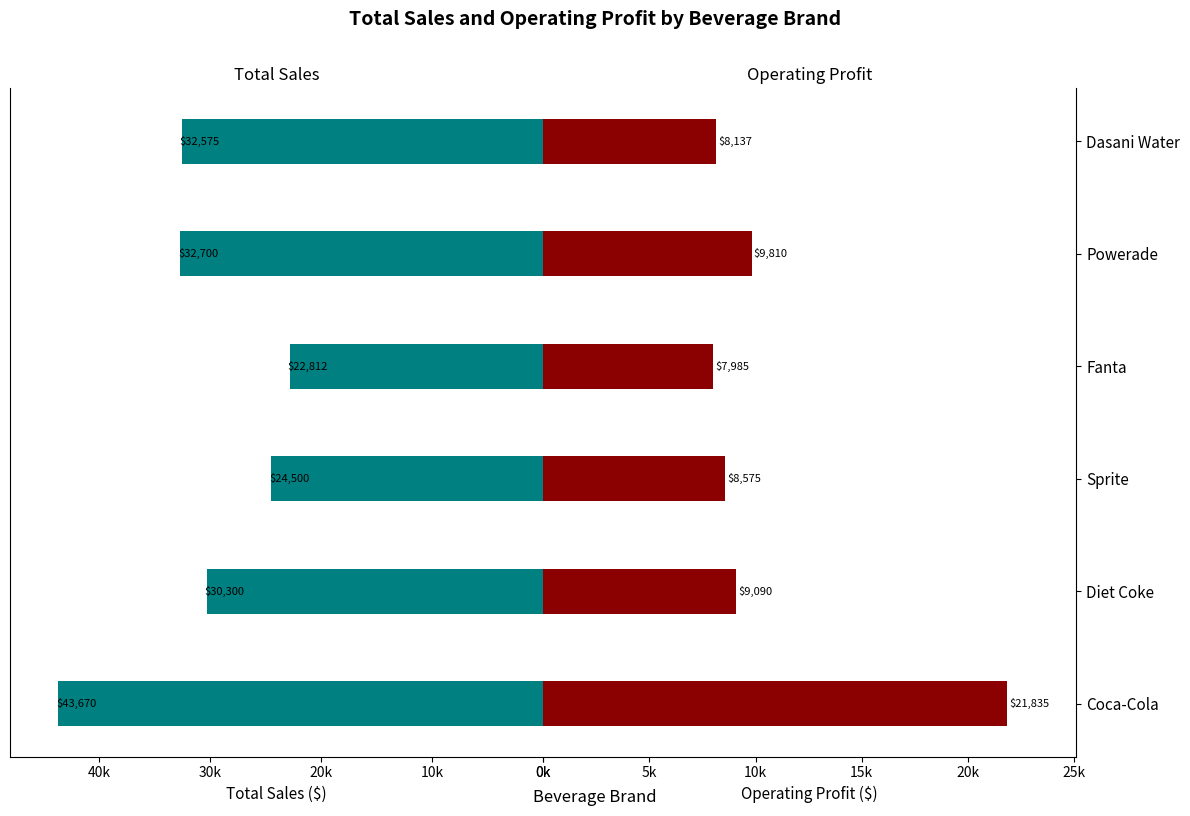

What is the maximum value shown in the chart?

43670.0